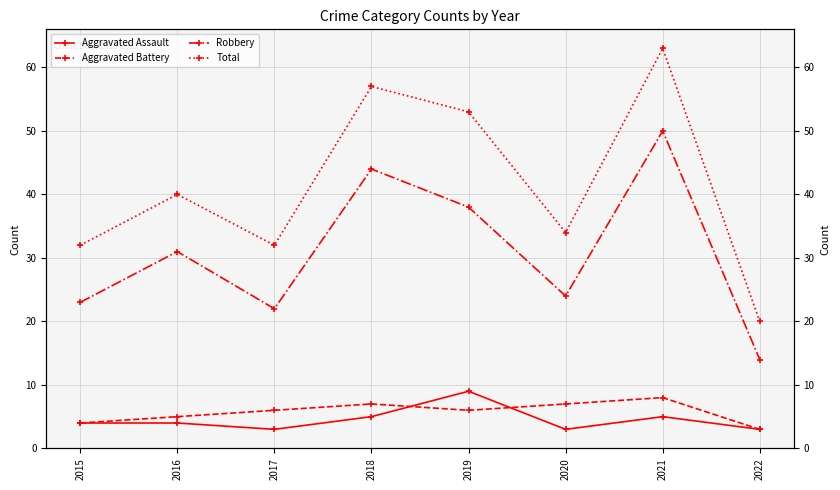

Count the number of categories in the chart.

8